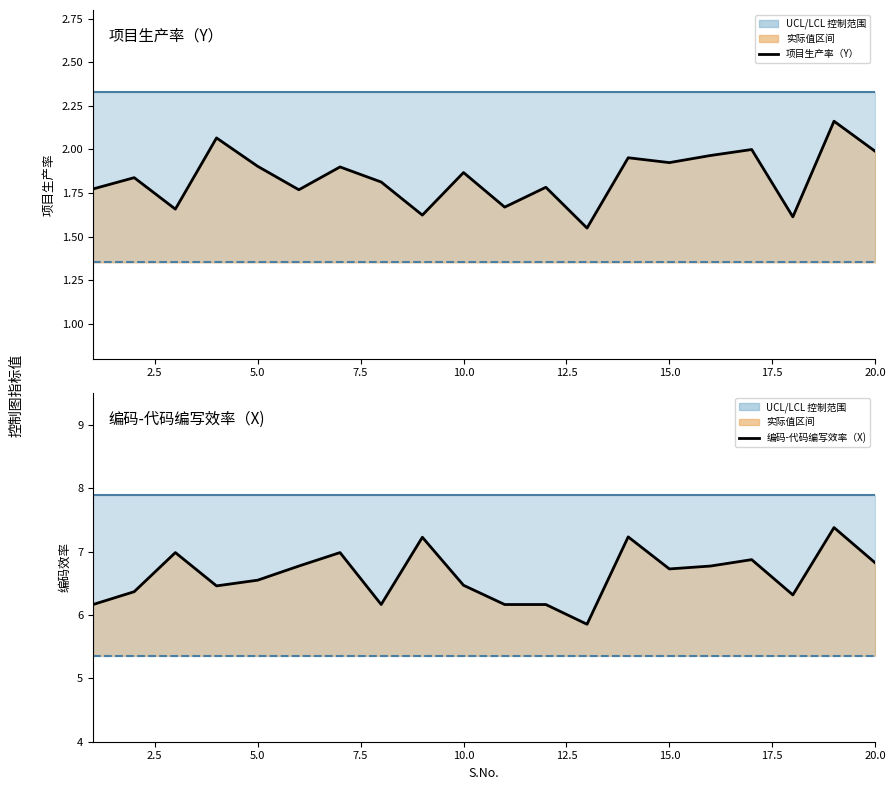

Is the value of LCL_X at 5.0 greater than the value of UCL_Y at 13?

Yes